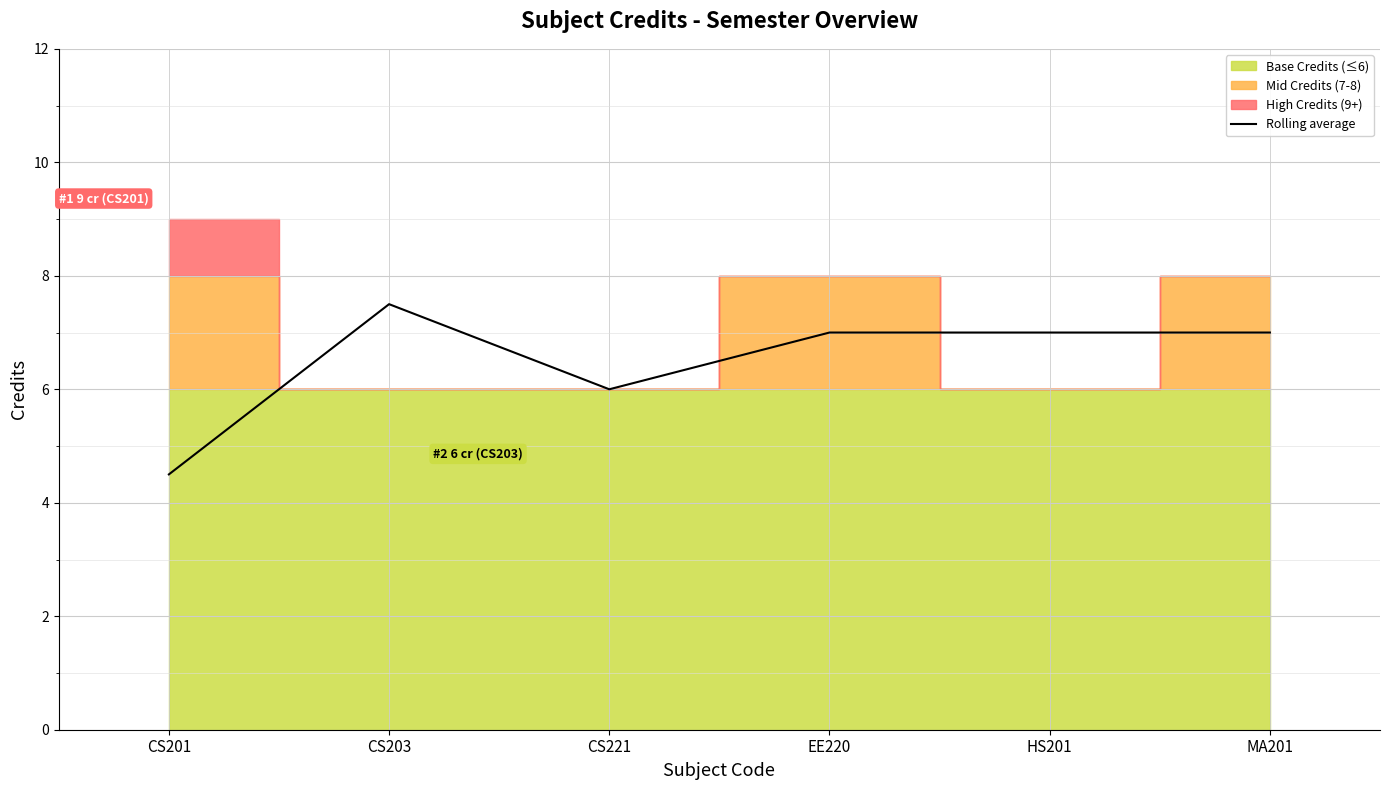

Between CS221 and MA201, which is larger?

MA201